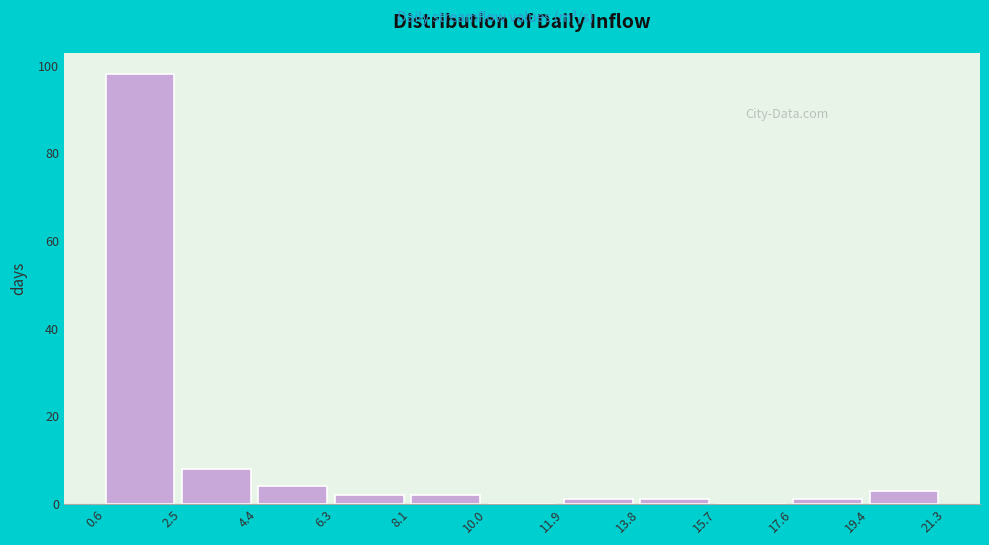

Reading left to right, transcribe this chart: for each bar, give the range it covers on the x-axis and its height. The values are not printed on the chart, so give them approximately, as read against the axis.

0.6 to 2.5: 98
2.5 to 4.4: 8
4.4 to 6.3: 4
6.3 to 8.1: 2
8.1 to 10.0: 2
10.0 to 11.9: 0
11.9 to 13.8: under 2
13.8 to 15.7: under 2
15.7 to 17.6: 0
17.6 to 19.4: under 2
19.4 to 21.3: 4